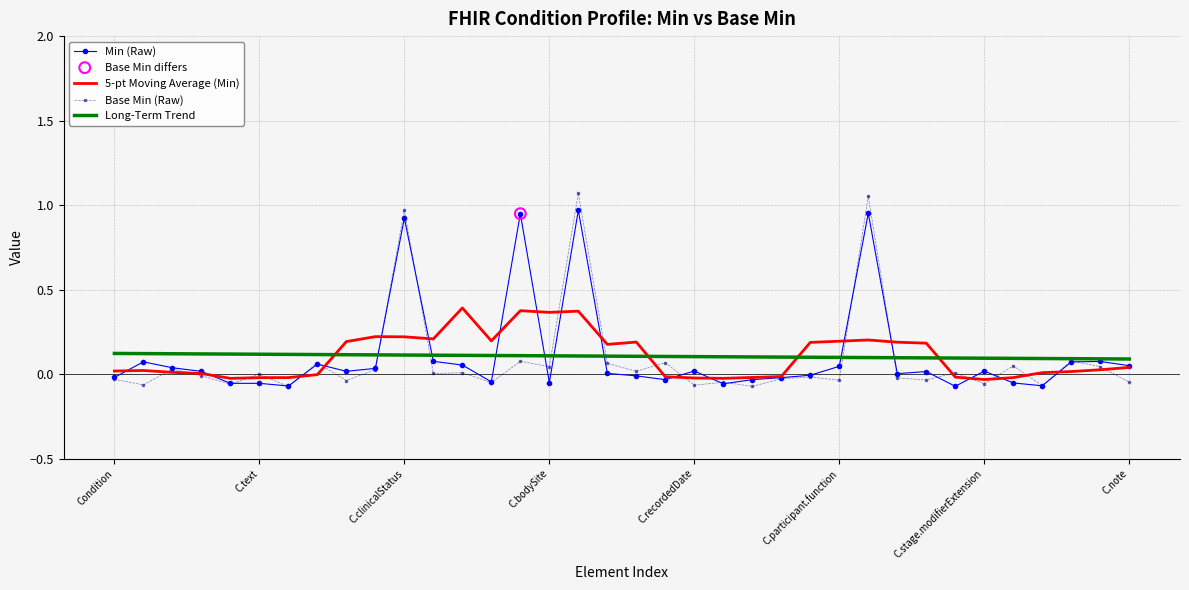

Which series has the widest spread of values?

Base Min (Raw)